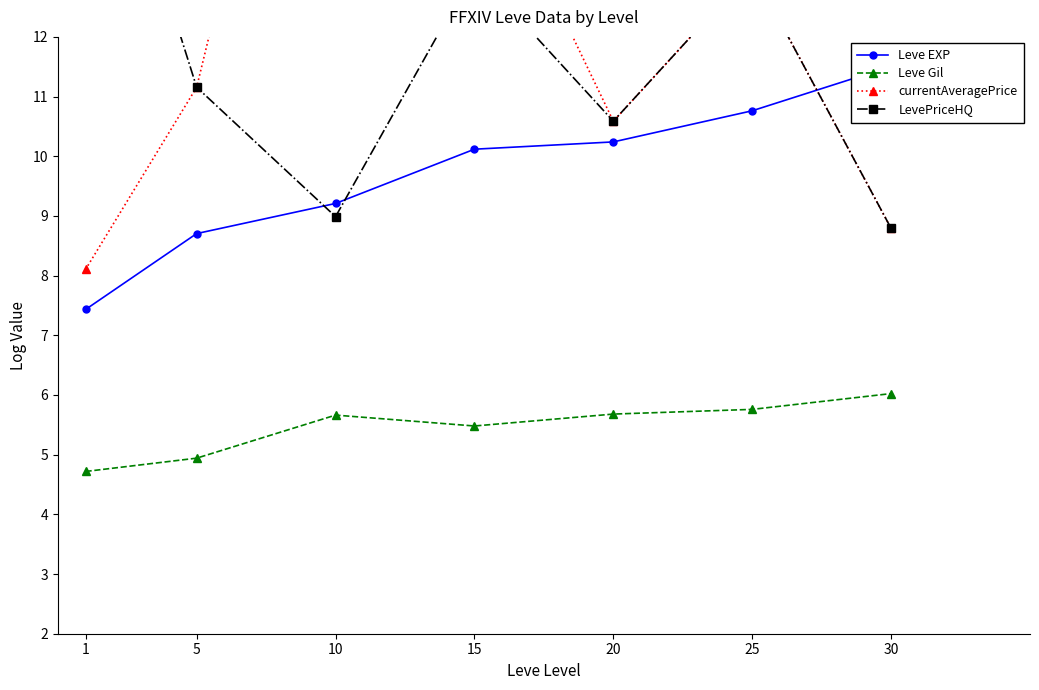

What is the difference between the maximum and minimum values in the Leve EXP series?

4.1